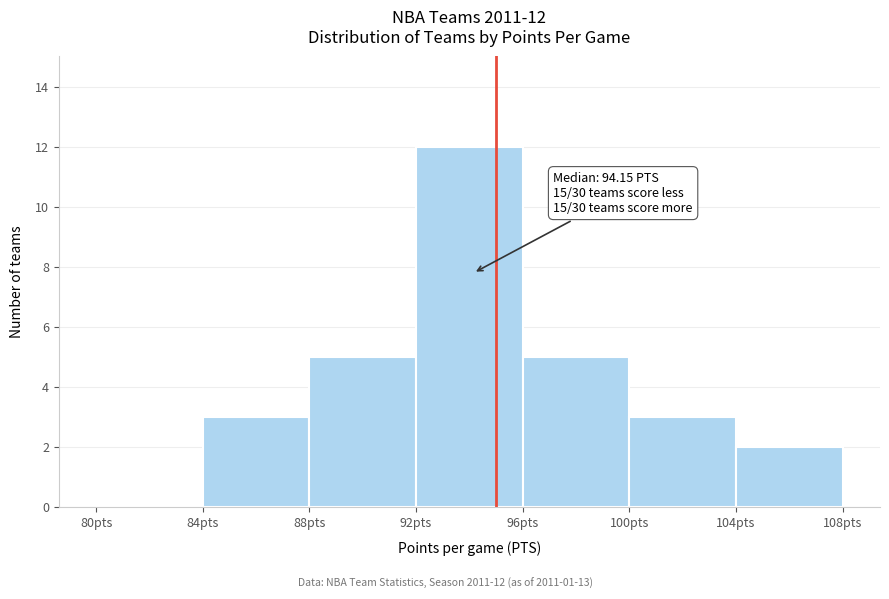

Over which range of the x-axis is the bar tallest?

92 to 96